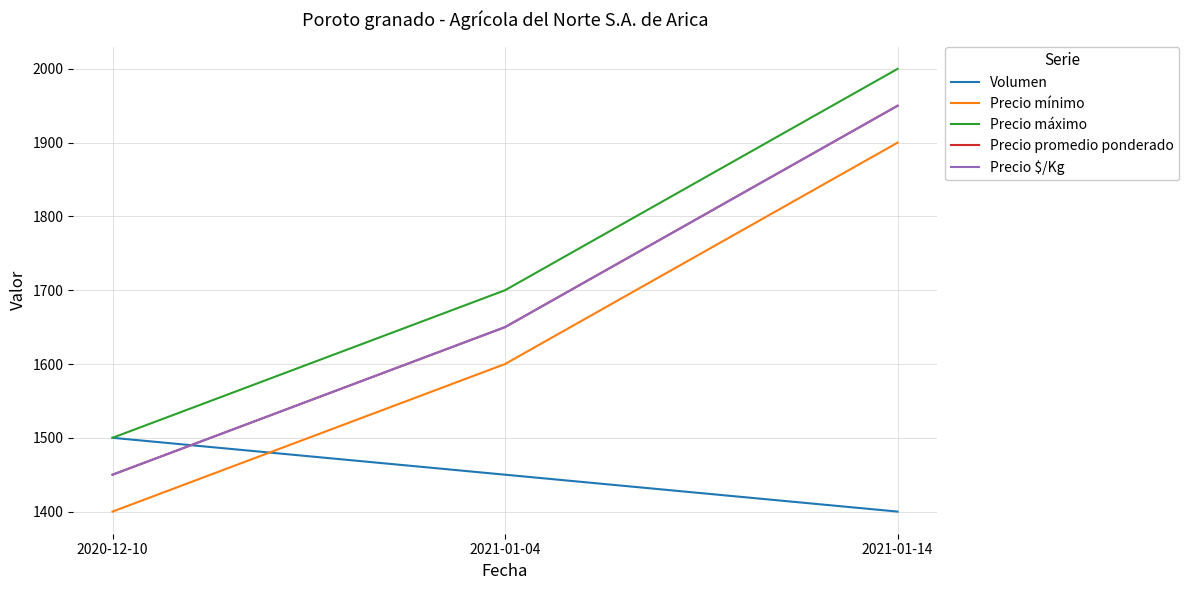

Between 2020-12-10 and 2021-01-14, which series saw the biggest shift?

Precio mínimo